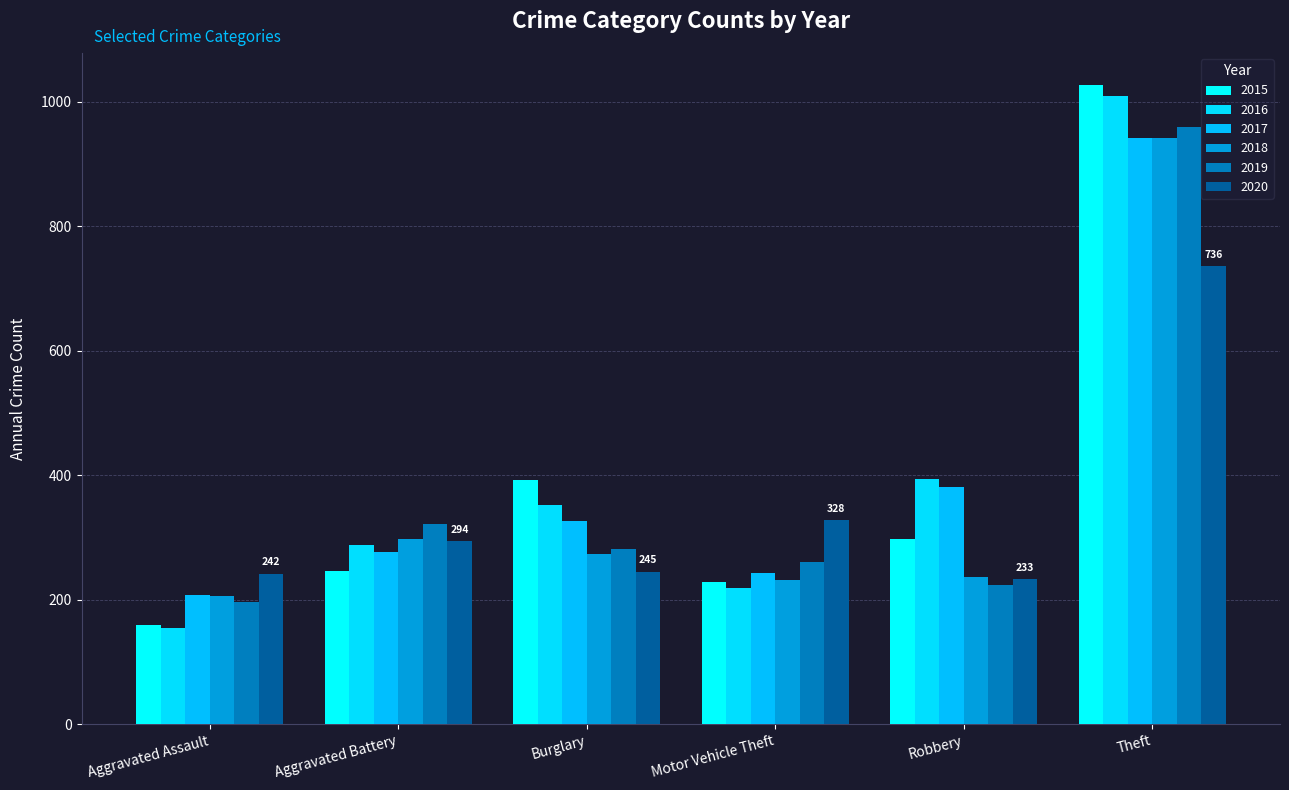

What position from the left is Aggravated Battery?

2